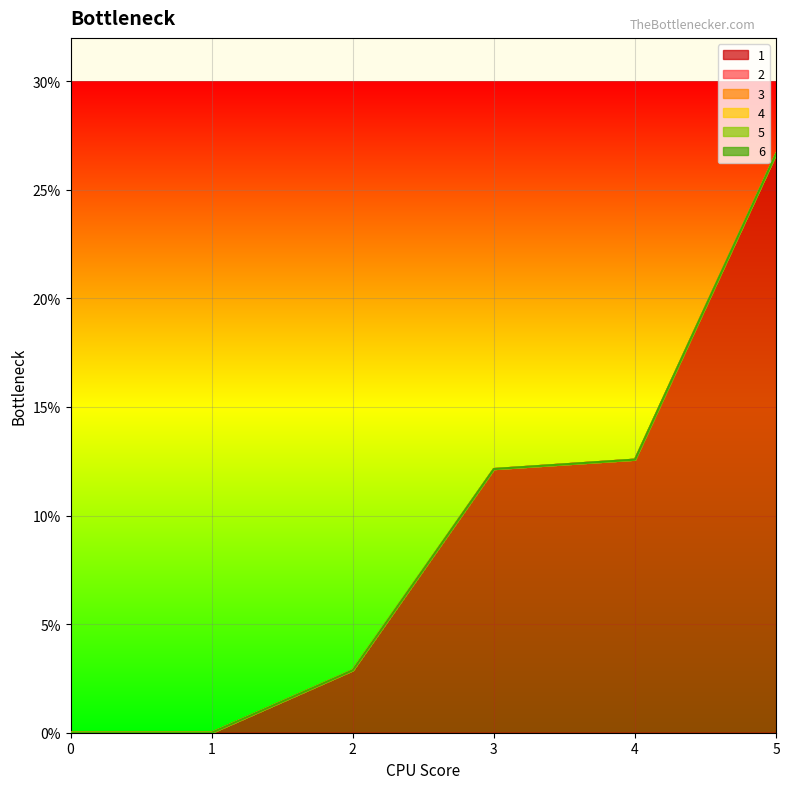

At how many categories does at least one series exceed 15?

1